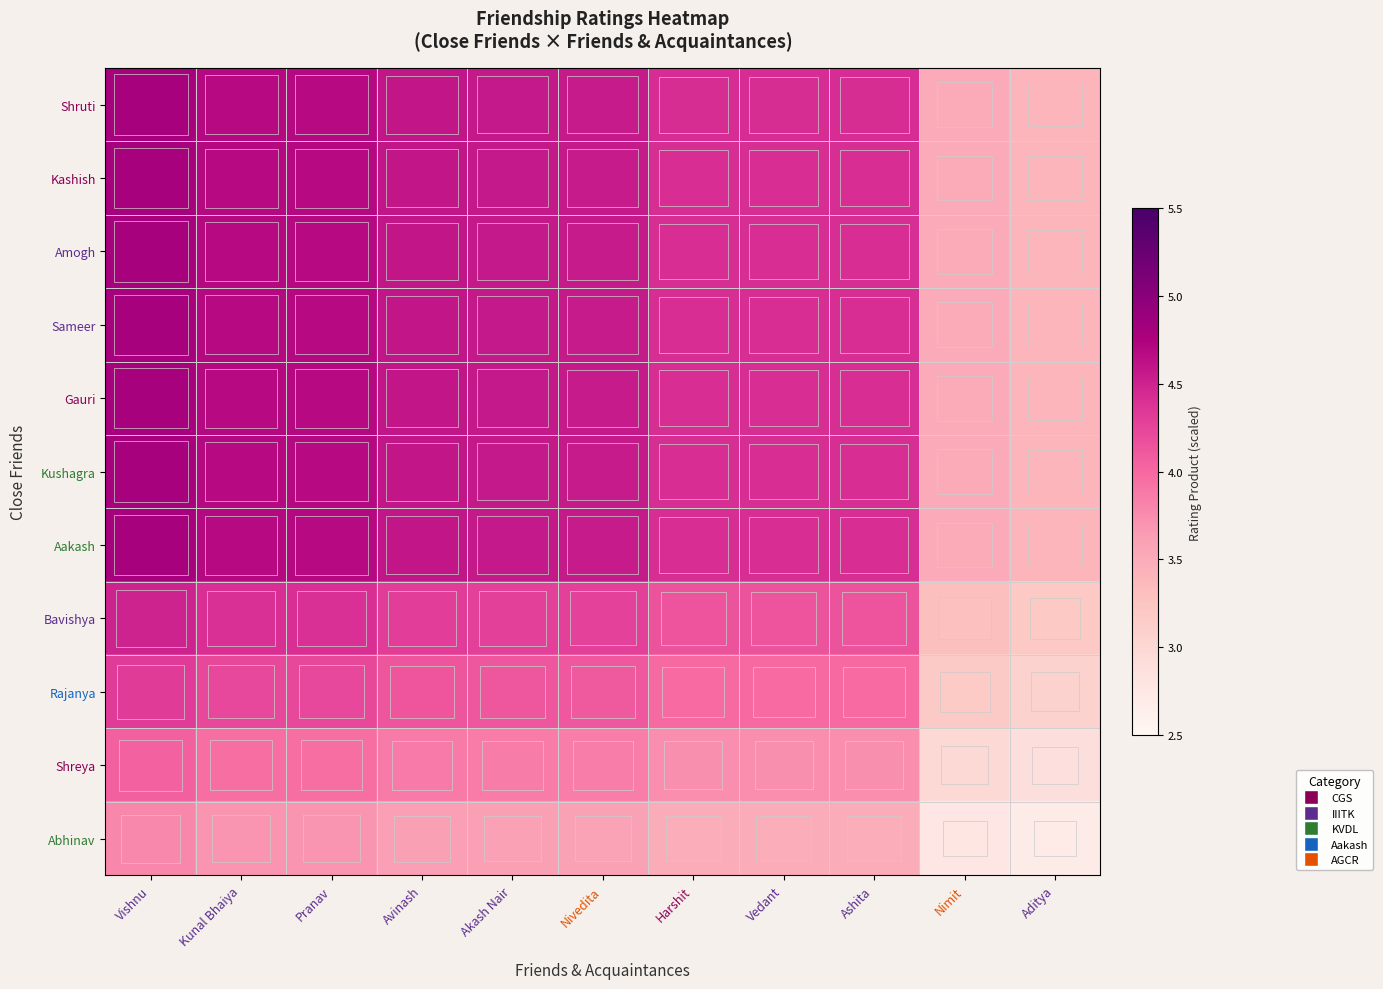

Rank the series at Harshit from highest to lowest value.

Shruti, Kashish, Amogh, Sameer, Gauri, Kushagra, Aakash, Bavishya, Rajanya, Shreya, Abhinav